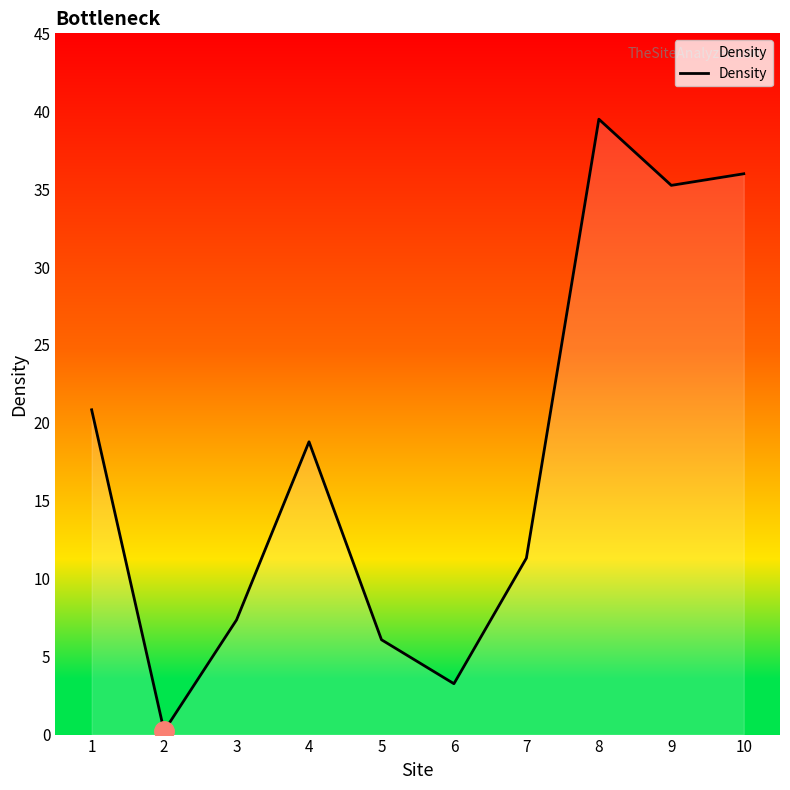

What is the sum of all values?

178.6